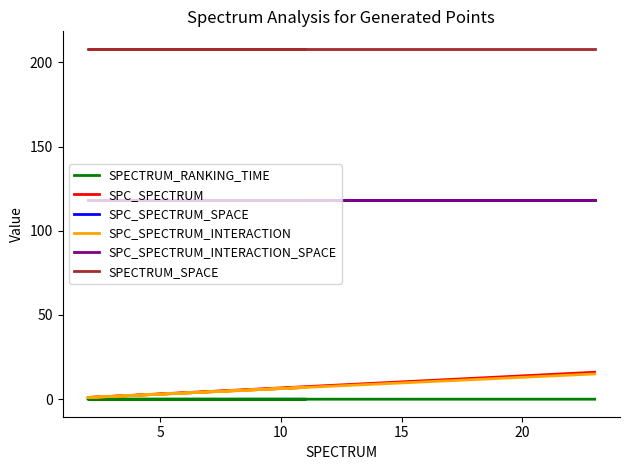

What is the value of the SPC_SPECTRUM_SPACE point at the 3rd from the left?

118.0